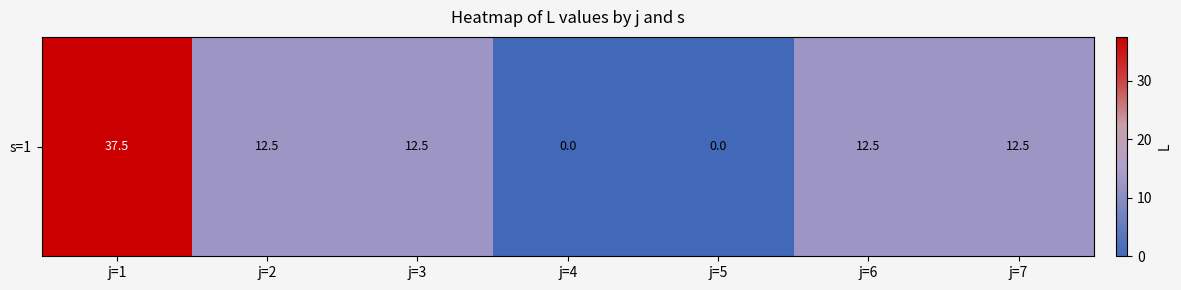

What is the approximate value at j=3?

12.5